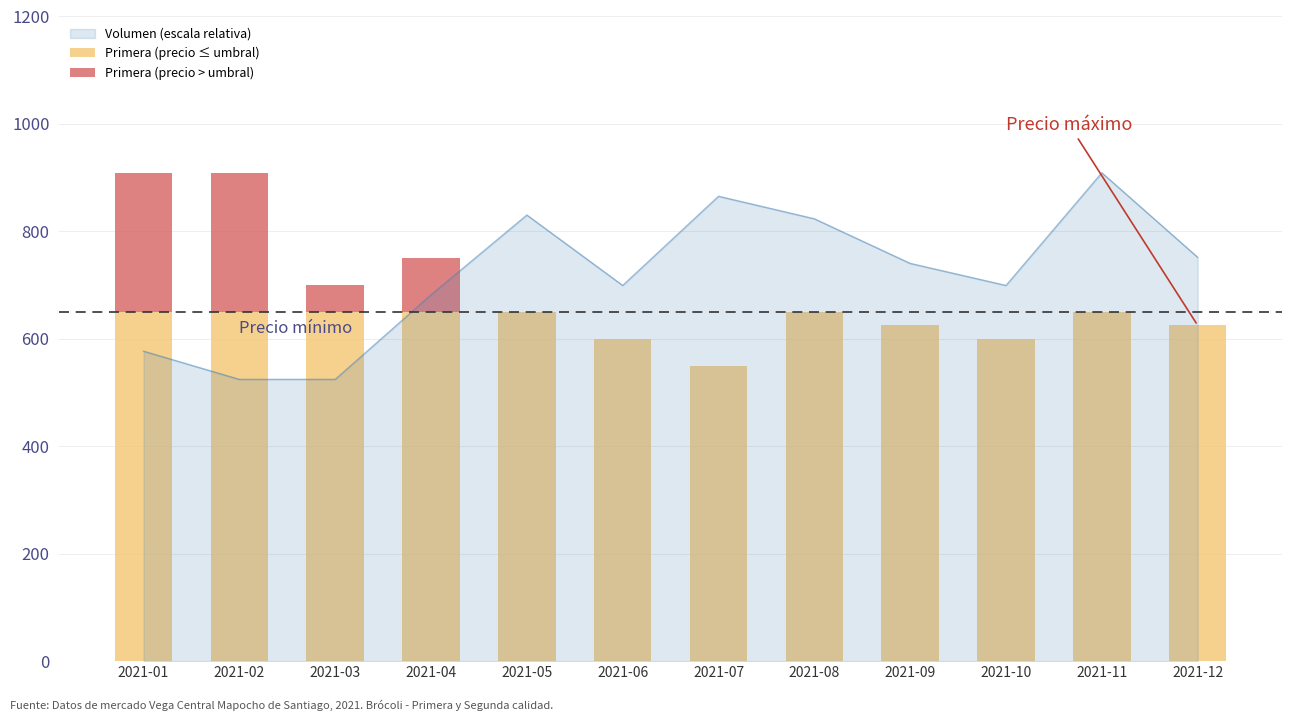

Which label corresponds to the largest value in the chart?

2021-01